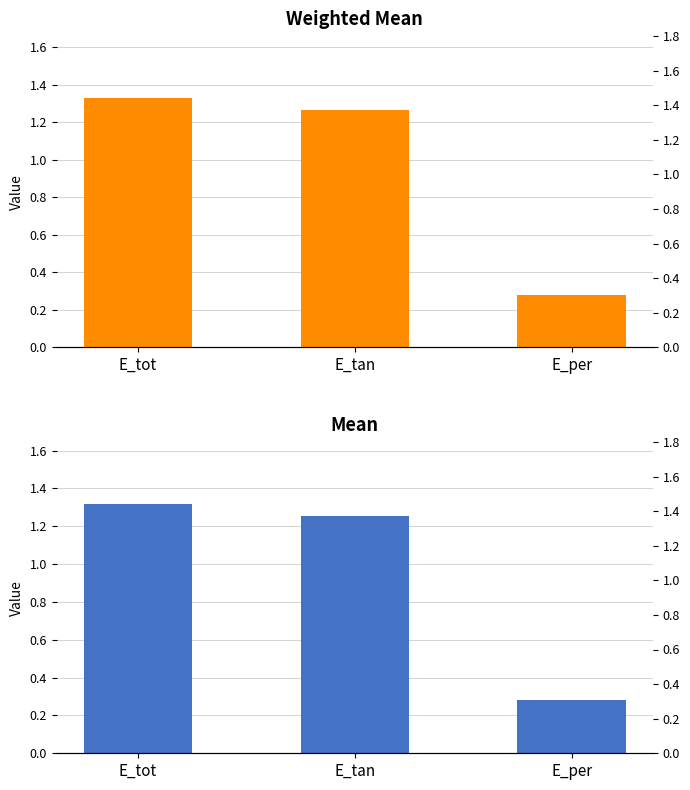

The value of weighted_mean at E_tan is 0.7. True or false?

False